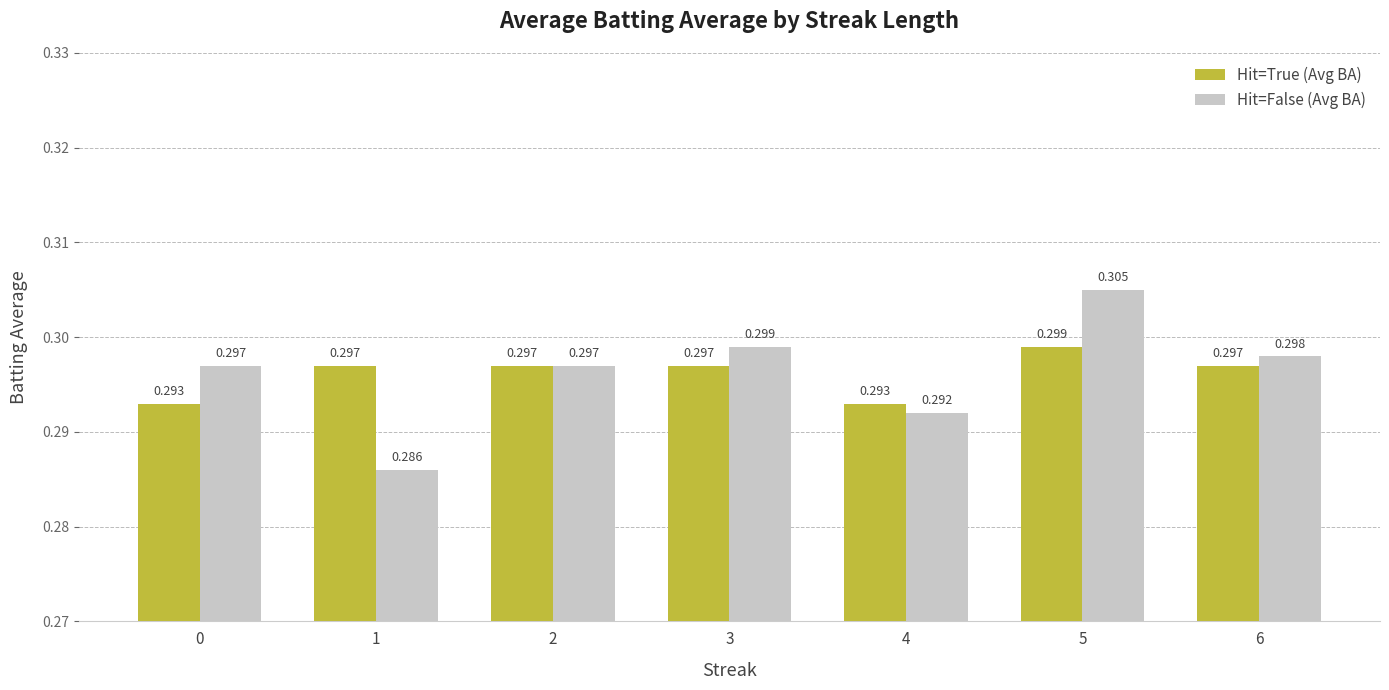

Which series changed the most between 1 and 3?

Hit=False (Avg BA)